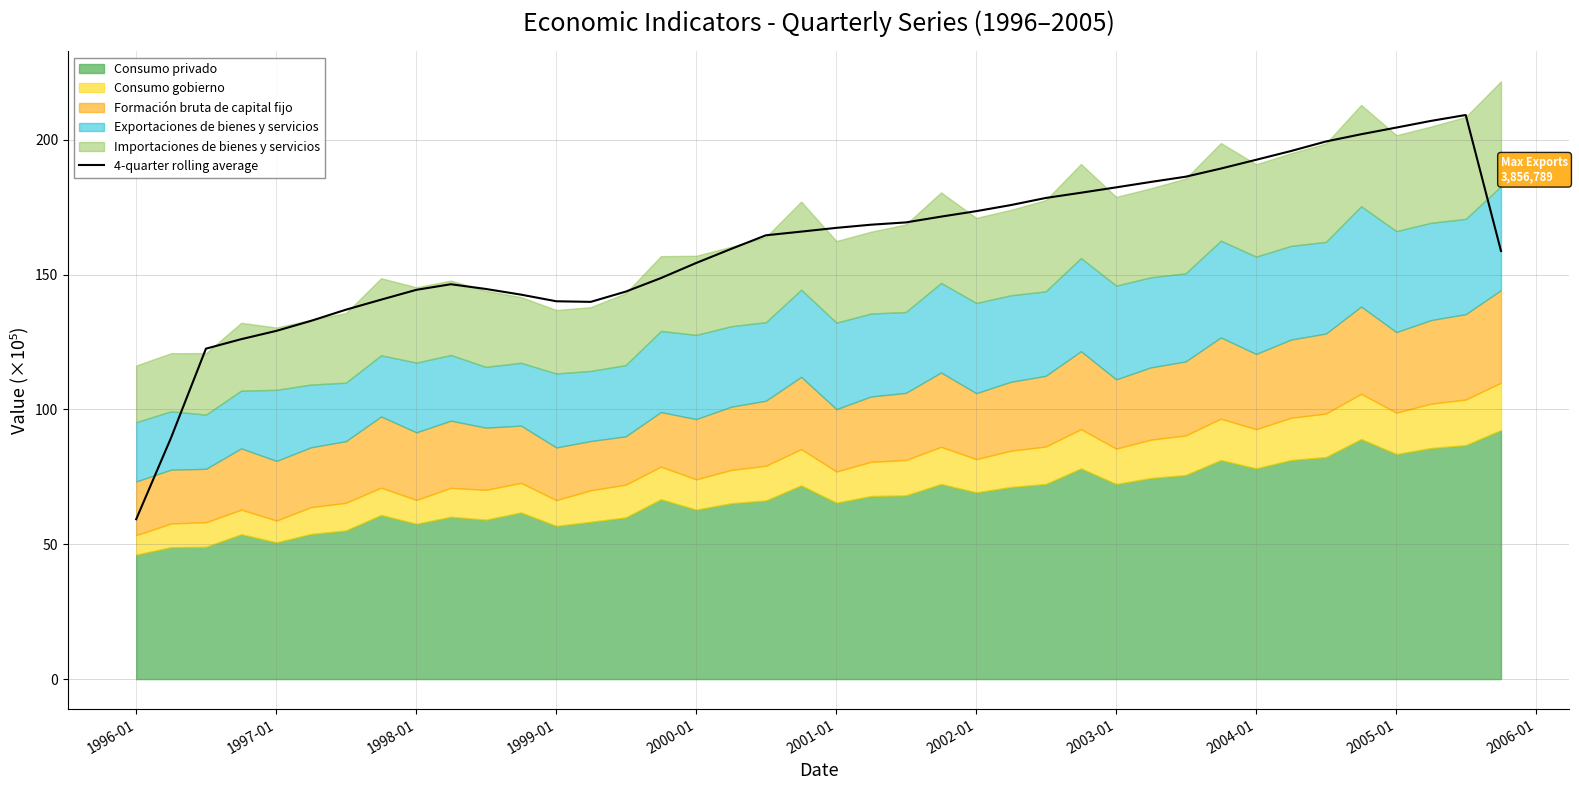

What is the lowest value of the 4-quarter rolling average series?

59.3